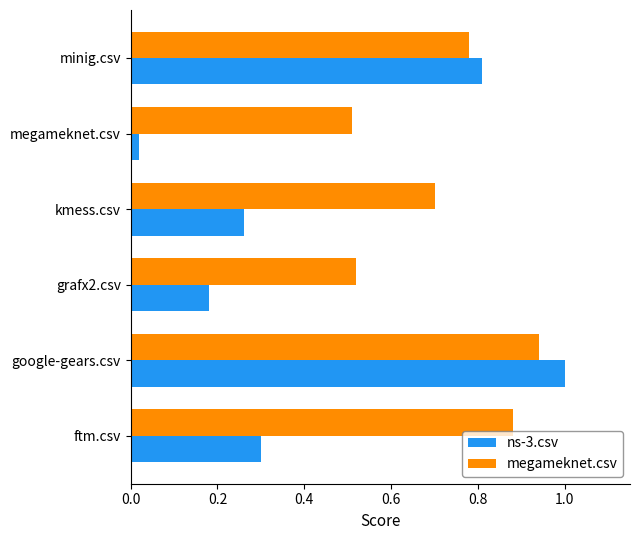

Where is ns-3.csv nearest to the value 0?

megameknet.csv